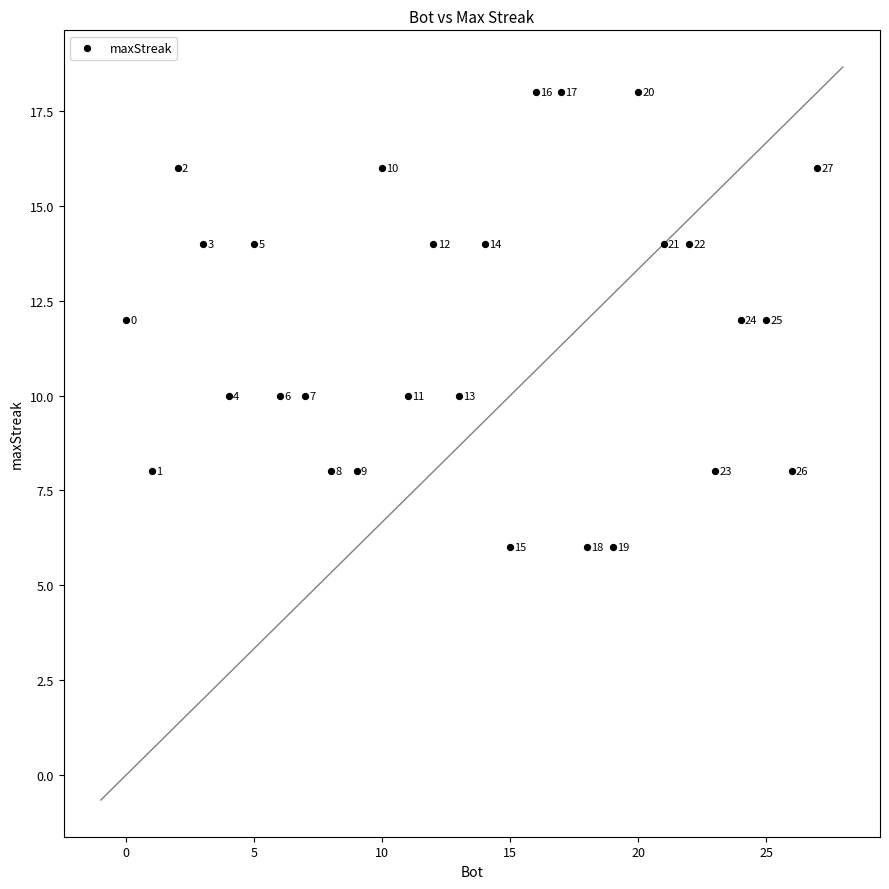

What is the range of X values (max minus min)?

27